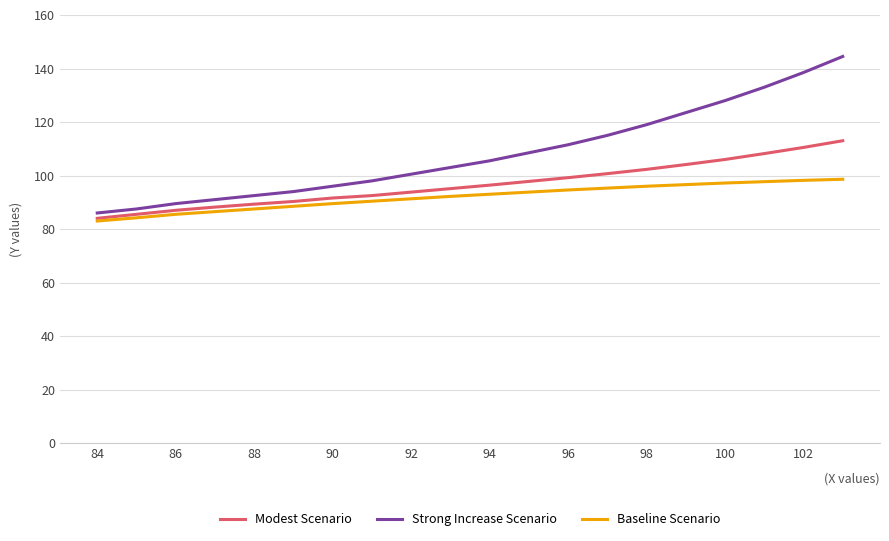

Which series has the largest range (max minus min)?

Strong Increase Scenario